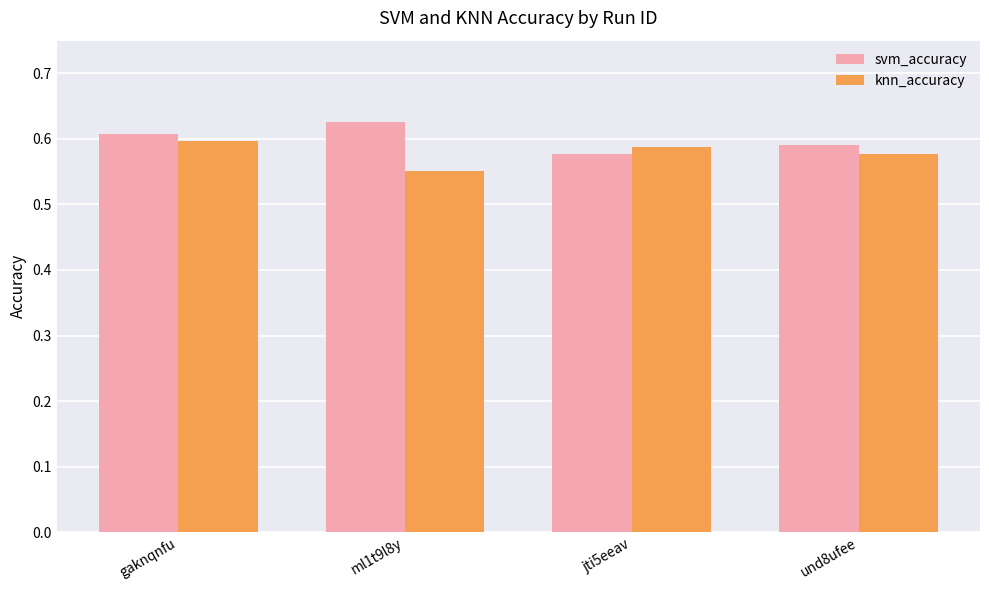

True or false: knn_accuracy has a value of 0.3 at gaknqnfu.

False